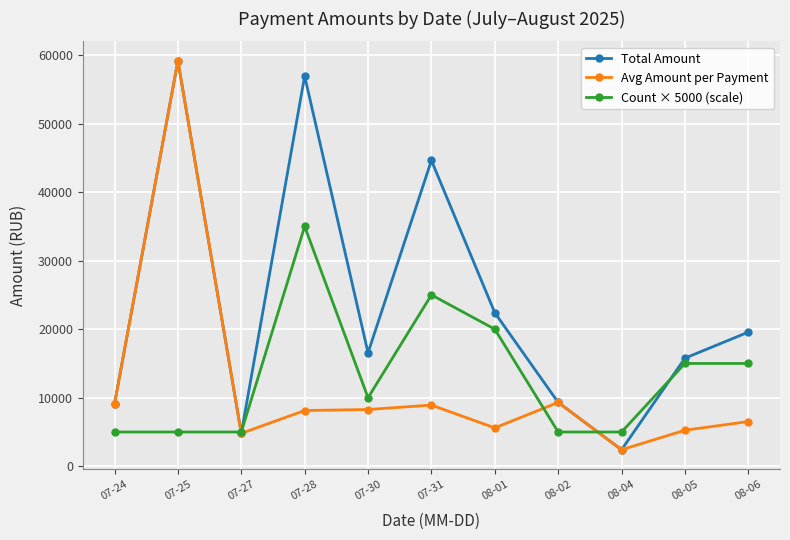

Is this an area chart (filled region under the line)?

No